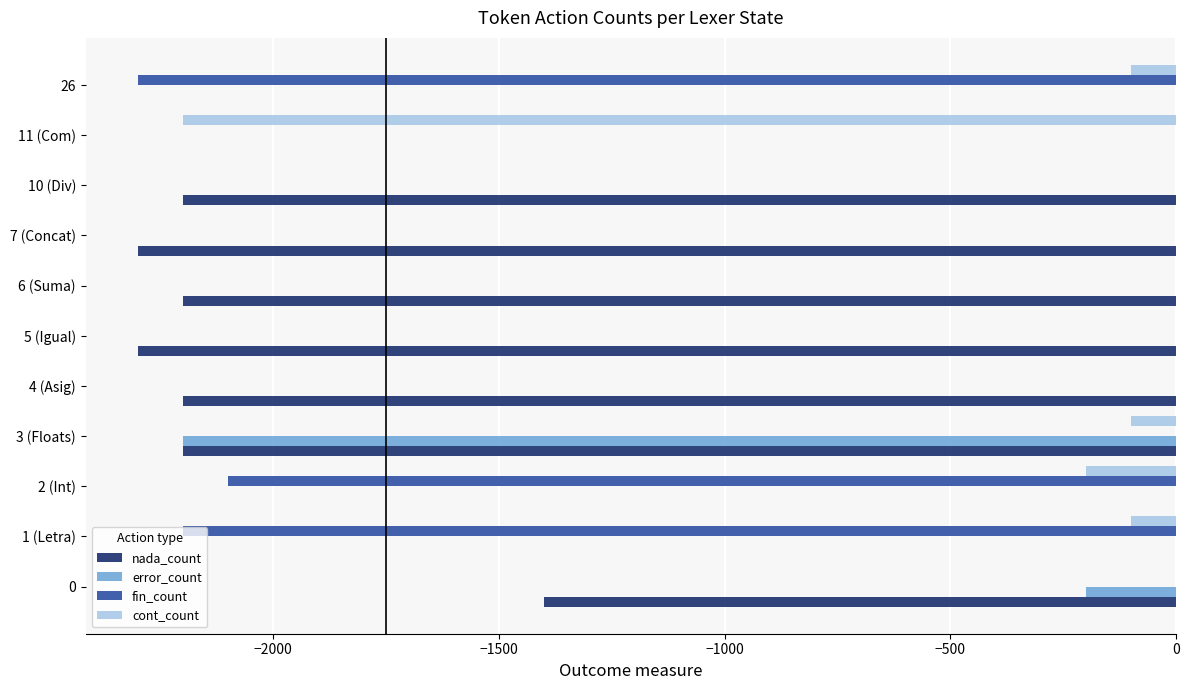

Which series has the largest total across all categories?

error_count